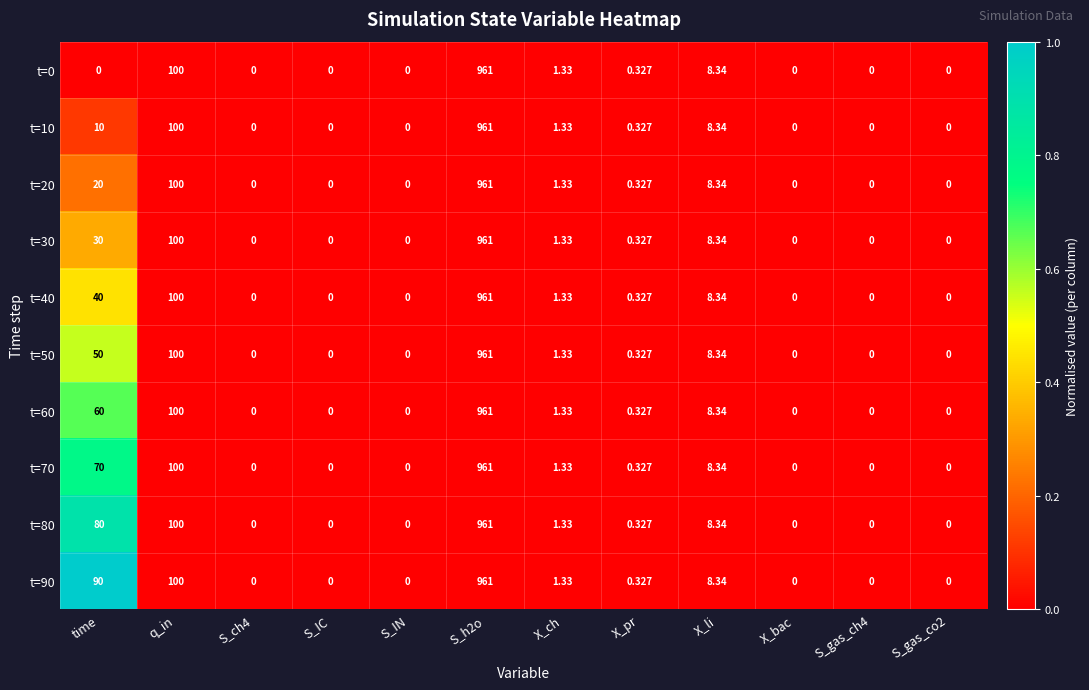

What is the total value across all series at time?

450.0